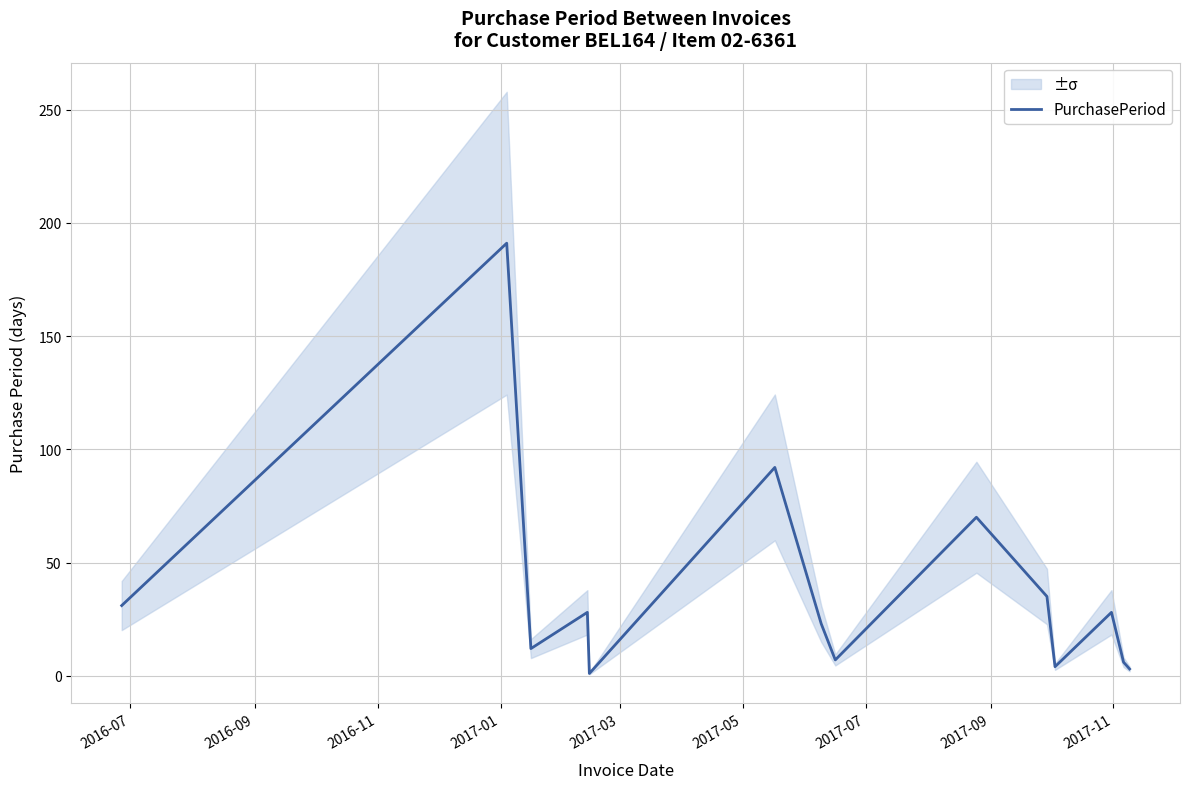

What is the sum of all values?

531